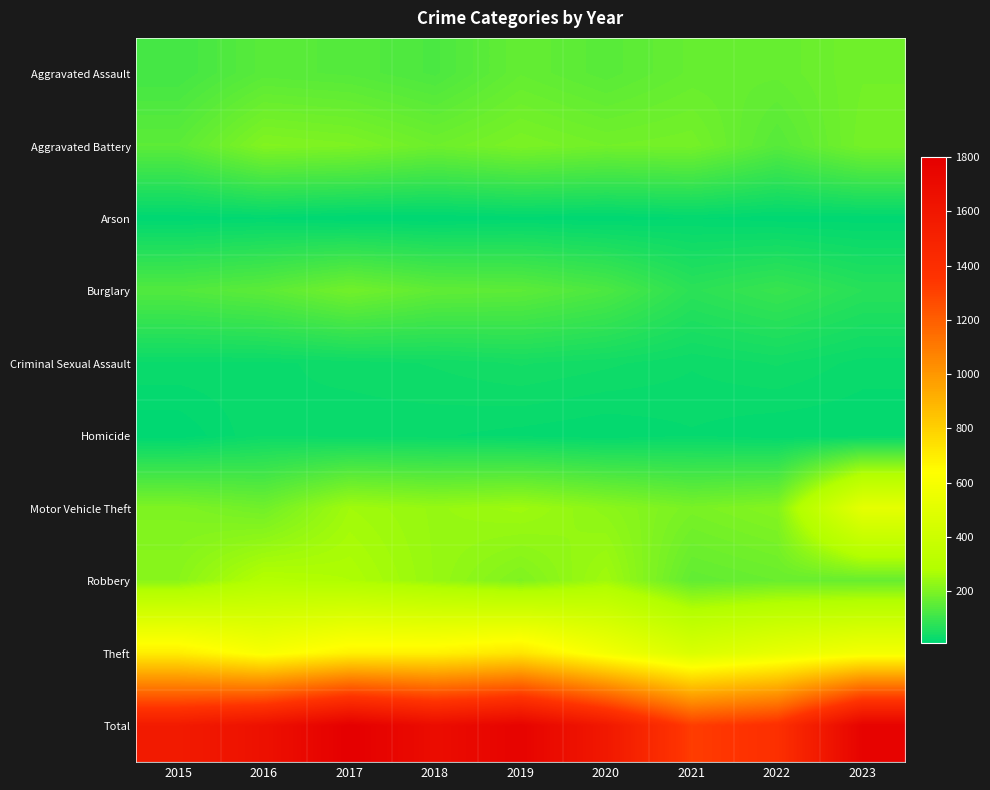

Between 2019 and 2022, which is larger?

2022